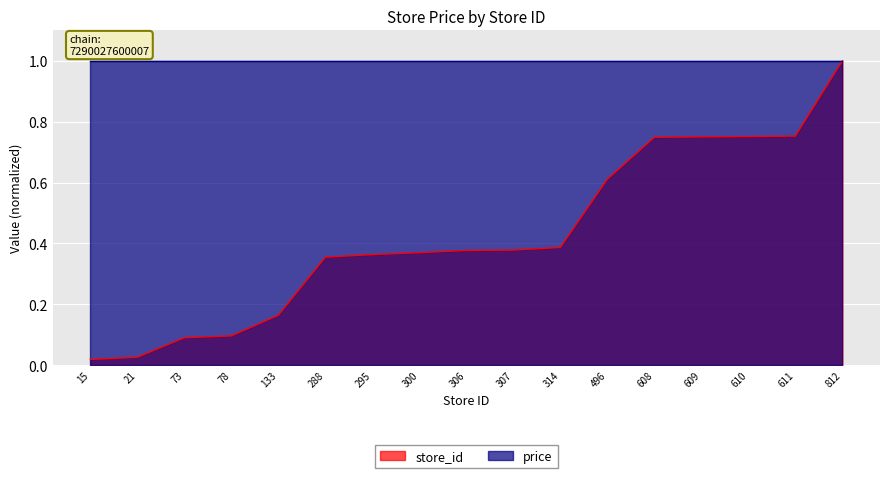

List the labels in order of value, smallest first.

15, 21, 73, 78, 133, 288, 295, 300, 306, 307, 314, 496, 608, 609, 610, 611, 812